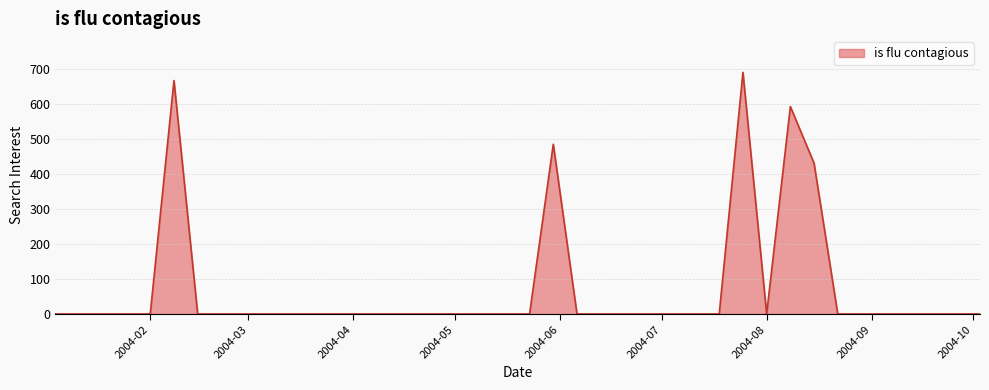

What is the difference between the maximum and minimum values?

689.9